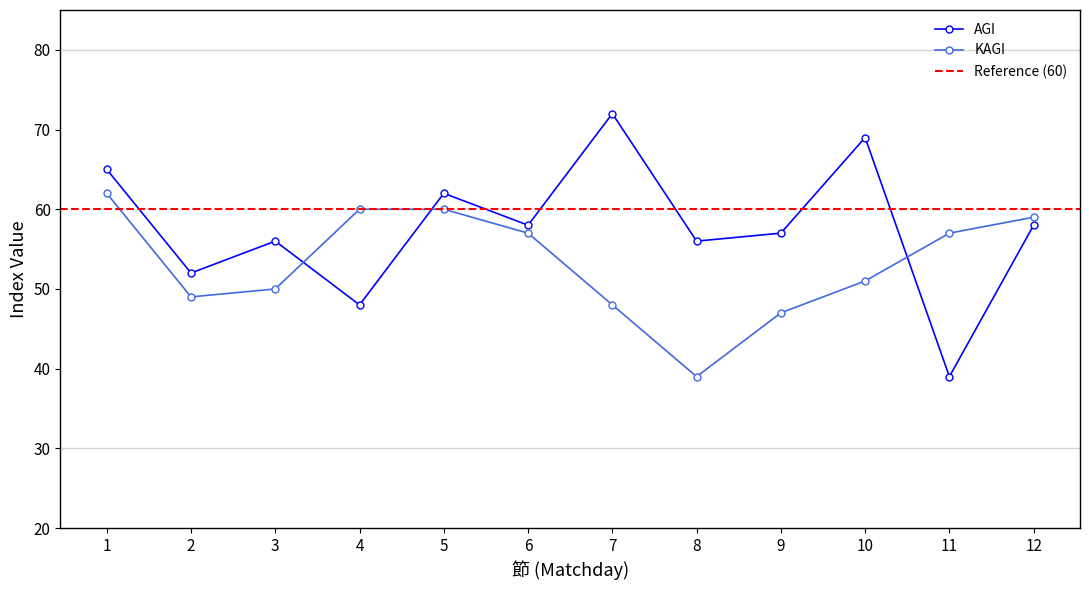

Reading left to right, extract all data points from this chart.

AGI: 1=65	2=52	3=56	4=48	5=62	6=58	7=72	8=56	9=57	10=69	11=39	12=58
KAGI: 1=62	2=49	3=50	4=60	5=60	6=57	7=48	8=39	9=47	10=51	11=57	12=59